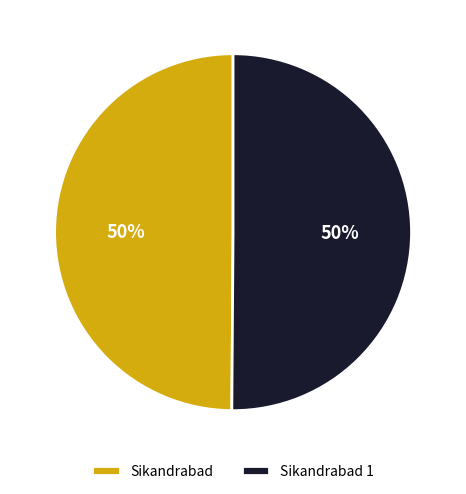

Is the sum of Sikandrabad 1 and Sikandrabad greater than half?

Yes